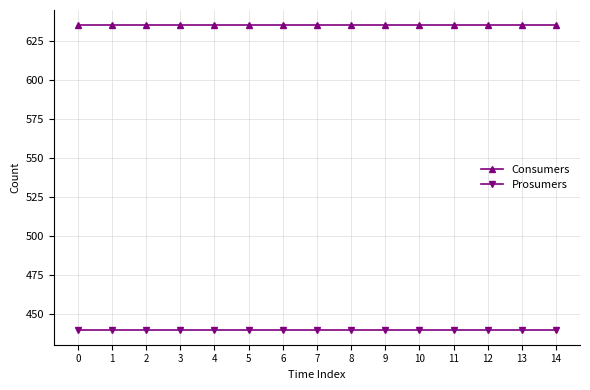

Reading left to right, transcribe all the data shown in this chart.

Consumers: 0=635	1=635	2=635	3=635	4=635	5=635	6=635	7=635	8=635	9=635	10=635	11=635	12=635	13=635	14=635
Prosumers: 0=440	1=440	2=440	3=440	4=440	5=440	6=440	7=440	8=440	9=440	10=440	11=440	12=440	13=440	14=440